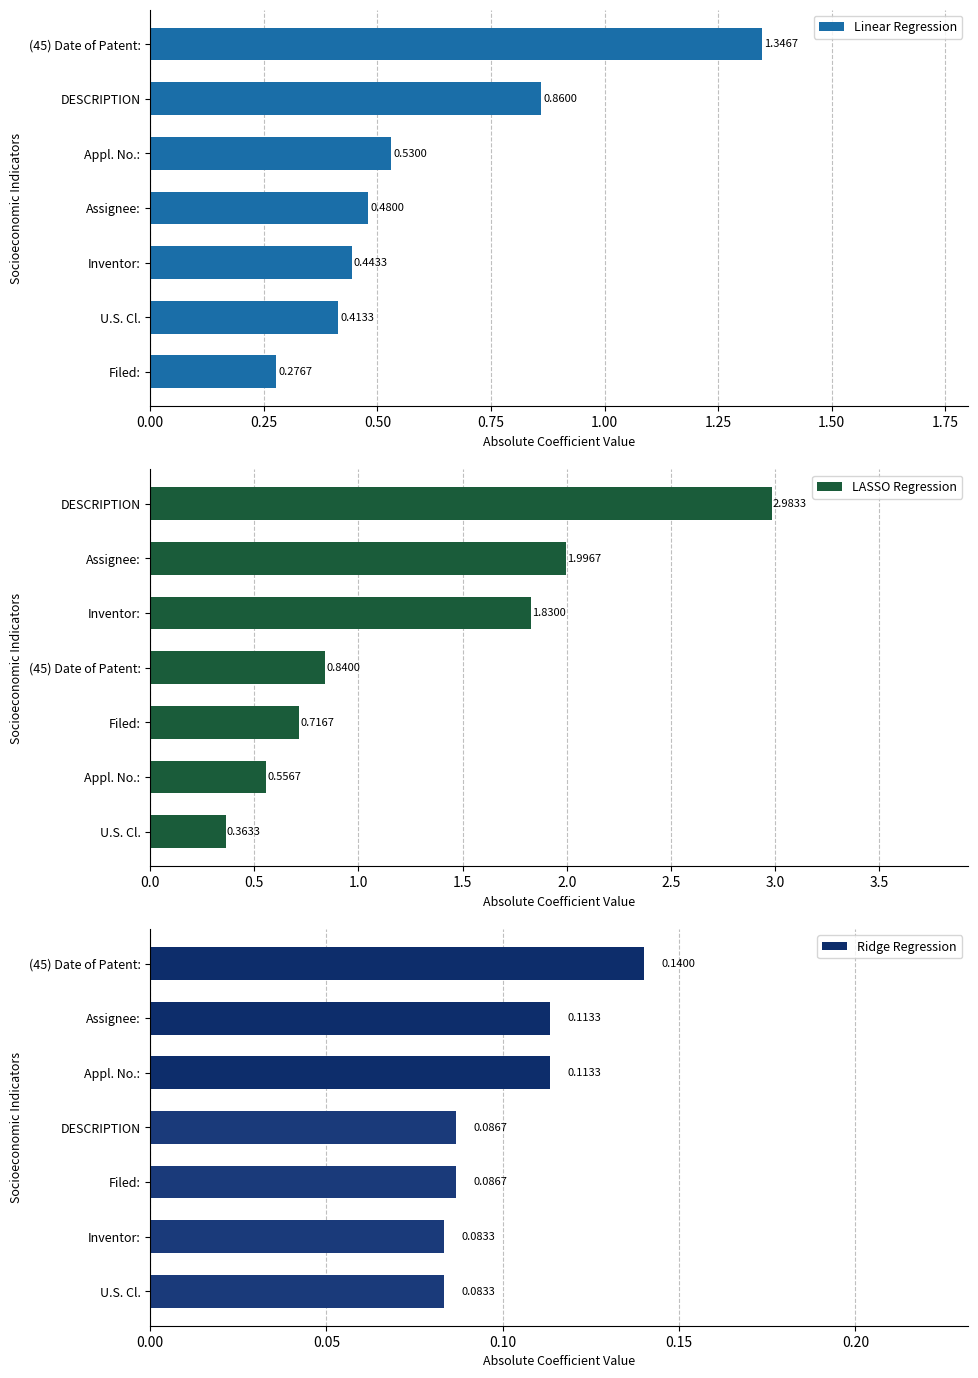

Rank the categories by Linear Regression value from lowest to highest.

Filed:, U.S. Cl., Inventor:, Assignee:, Appl. No.:, DESCRIPTION, (45) Date of Patent: